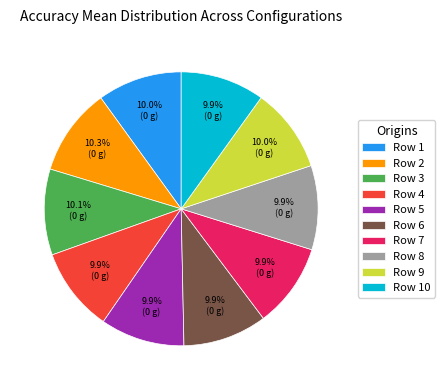

Do Row 9 and Row 3 together represent more than half of the pie?

No